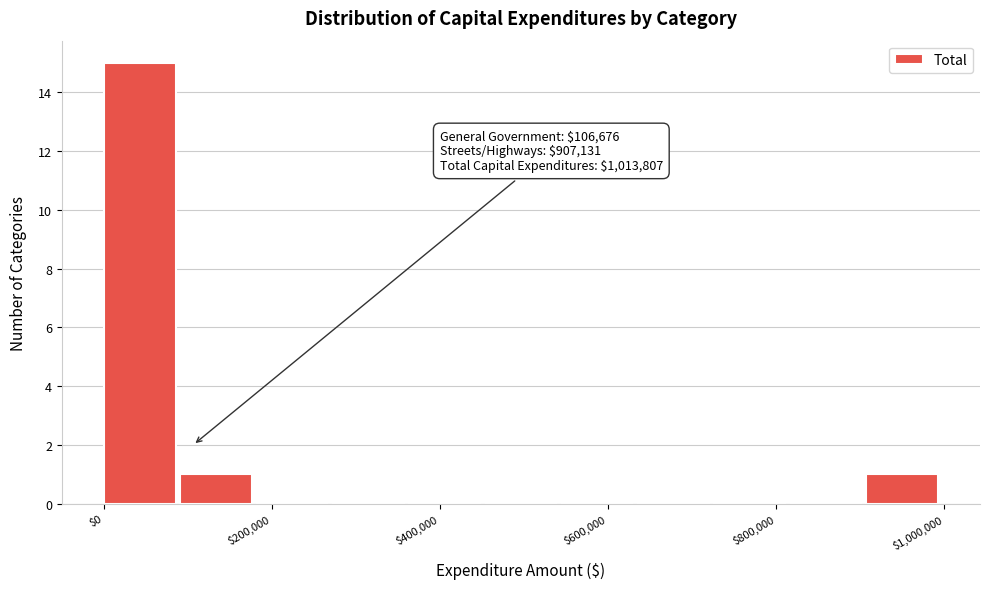

Which range on the x-axis has the tallest bar?

0 to 100000